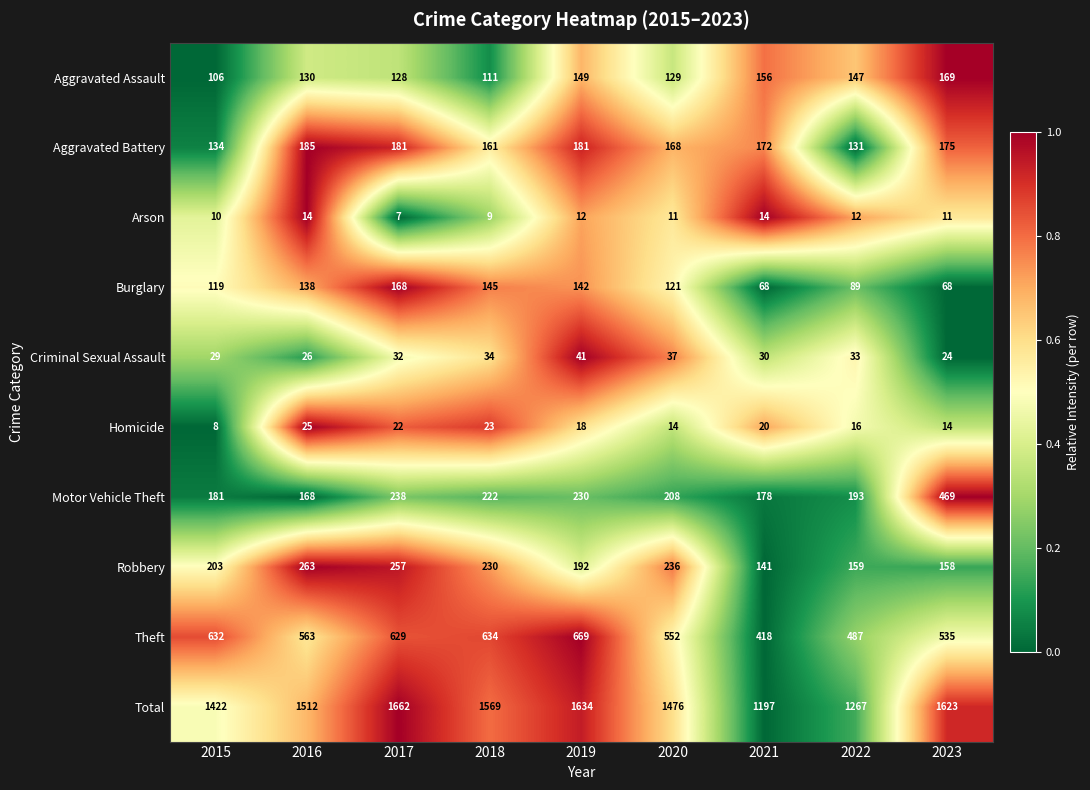

True or false: Criminal Sexual Assault has a value of 37 at 2020.

True